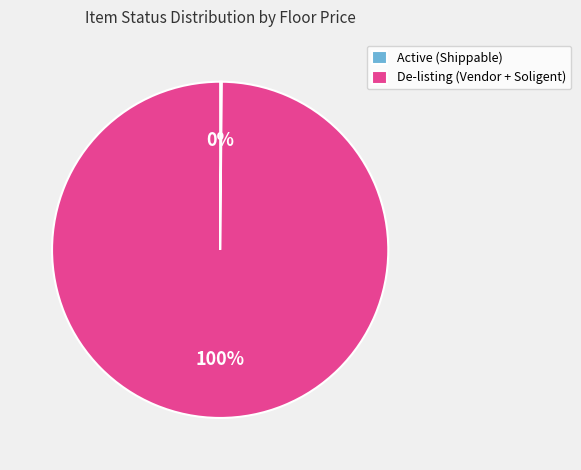

The De-listing (Vendor + Soligent) slice represents 94% of the pie. True or false?

False